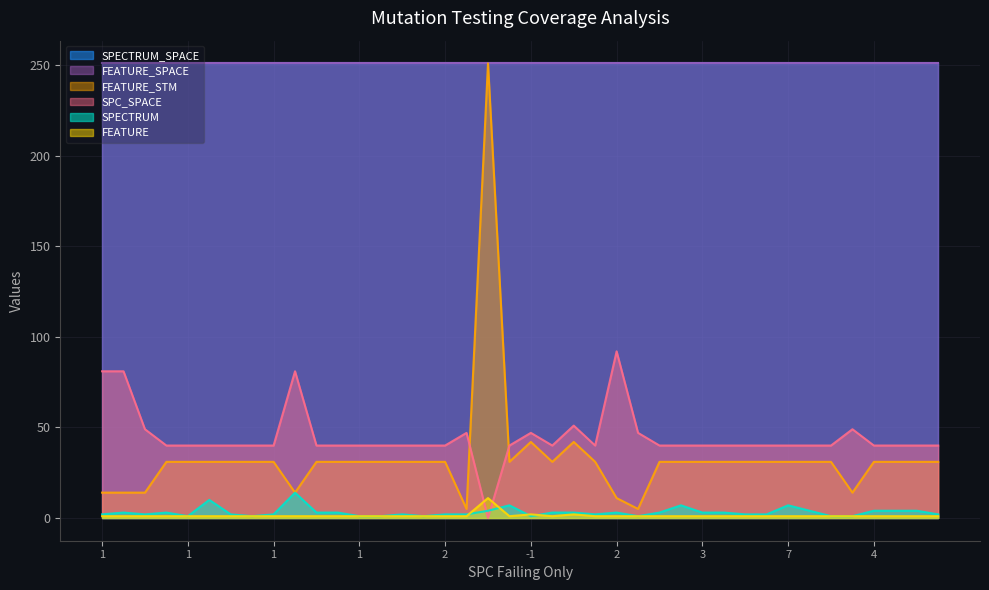

What is the sum of the FEATURE values at 1 and 14?

2